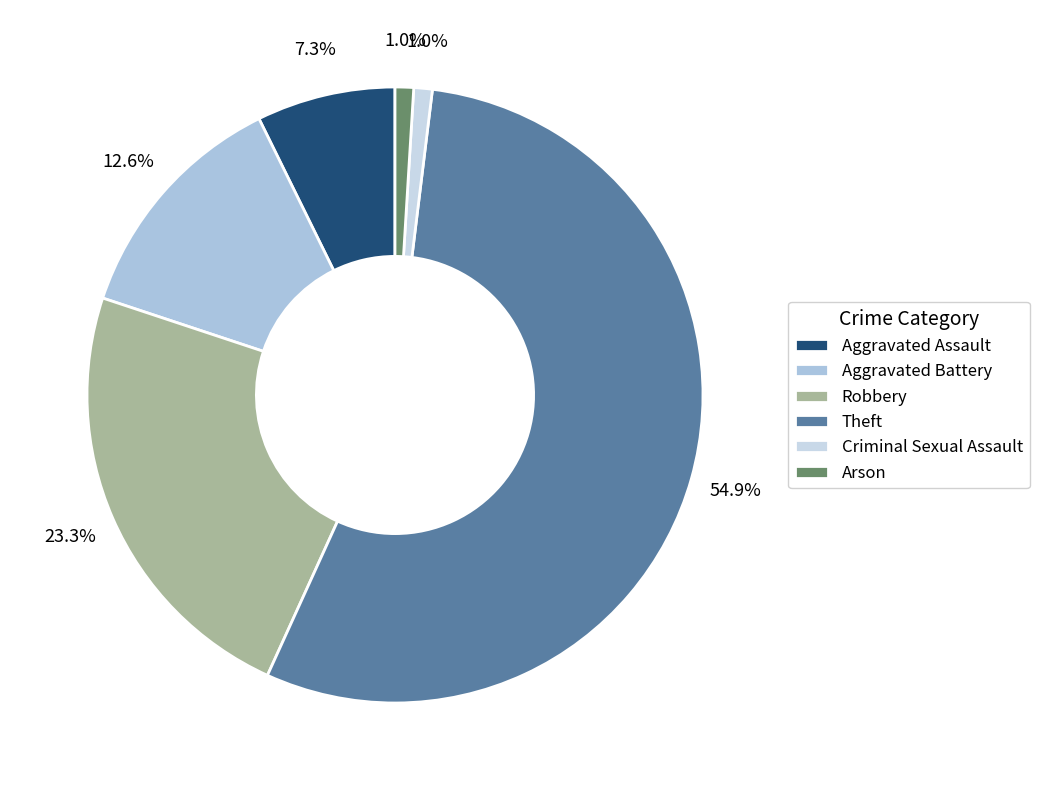

To the nearest percent, what is the average slice percentage?

17%